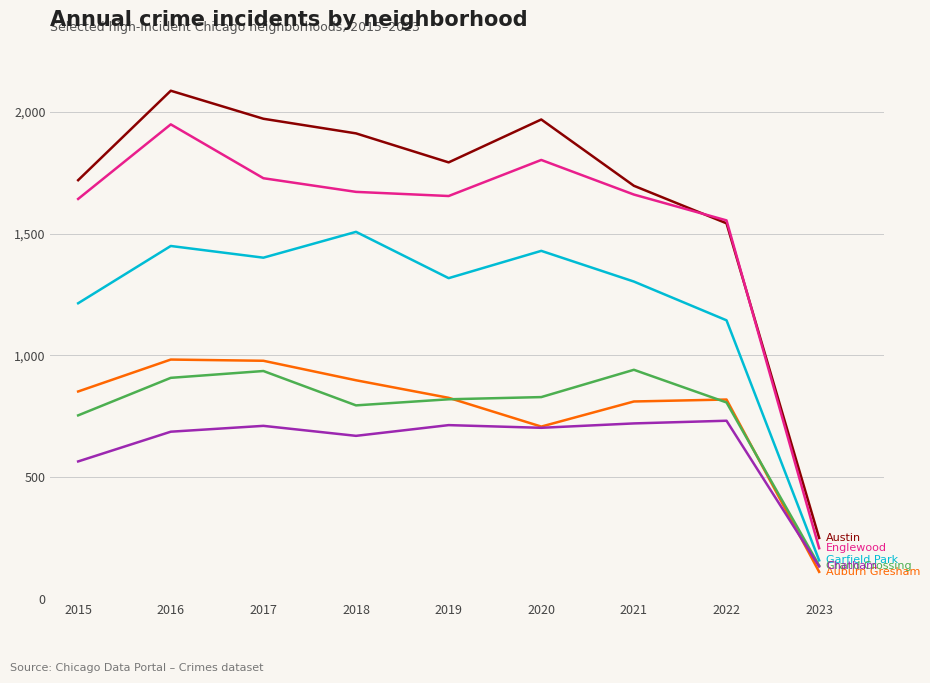

What is the difference between the highest and lowest values at 2020?

1265